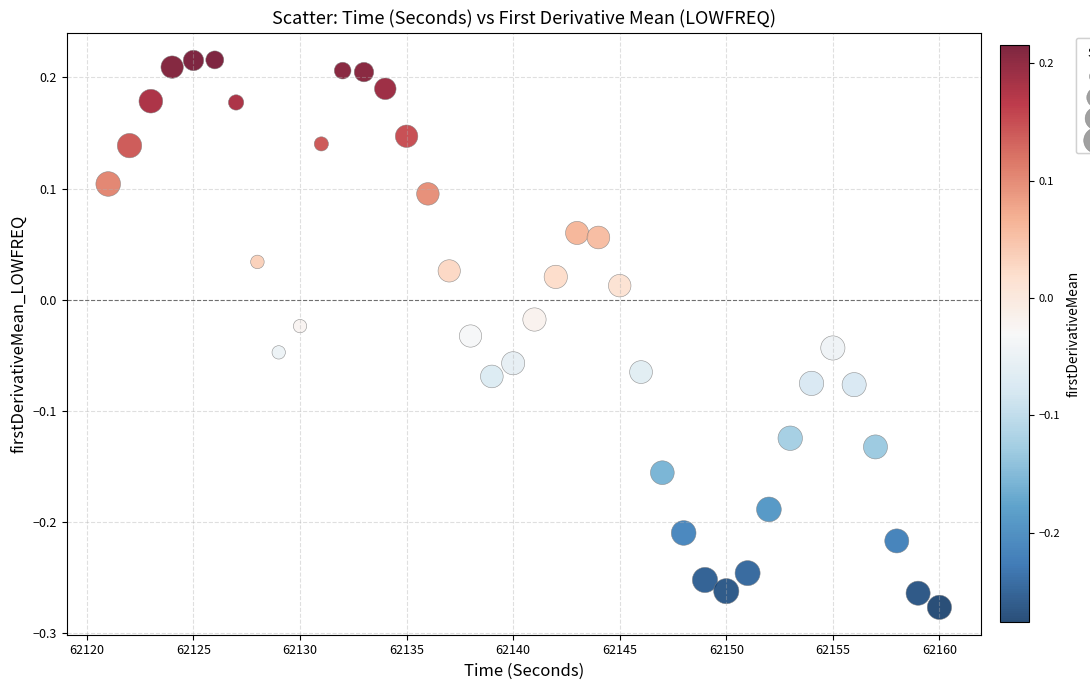

What is the range of X values (max minus min)?

39.0